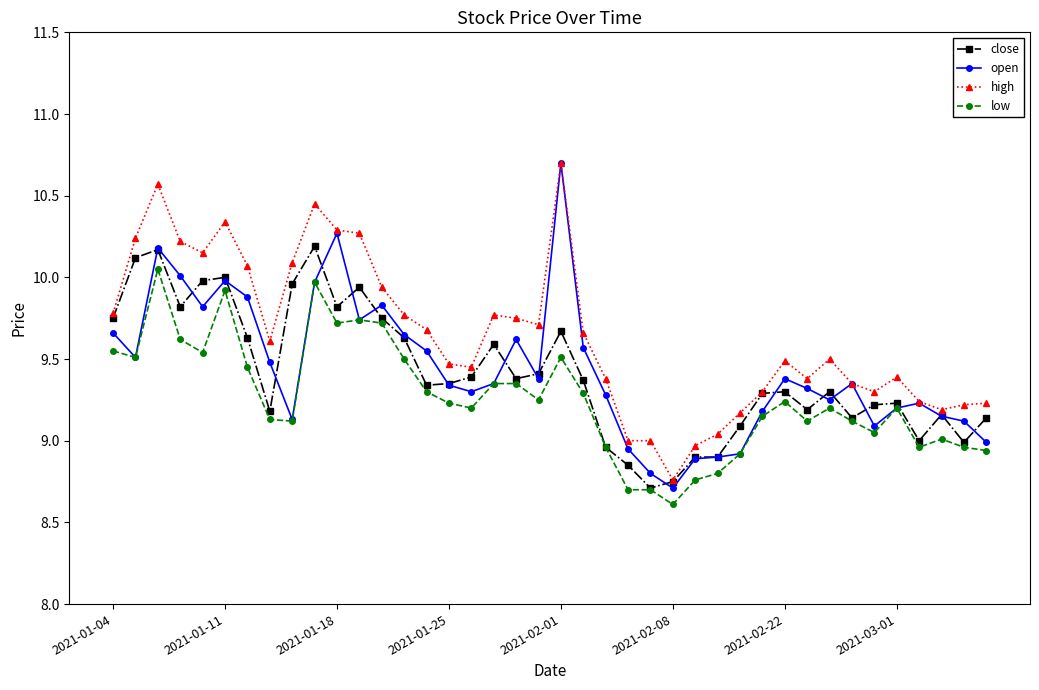

True or false: high has more than 2 points higher than both neighbors.

True